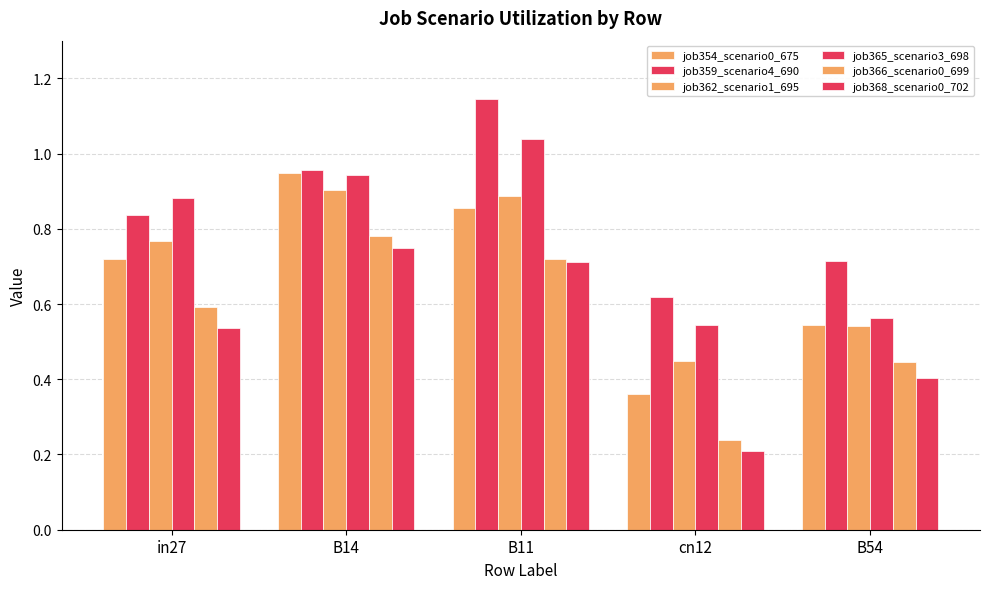

How many categories are shown in the chart?

5